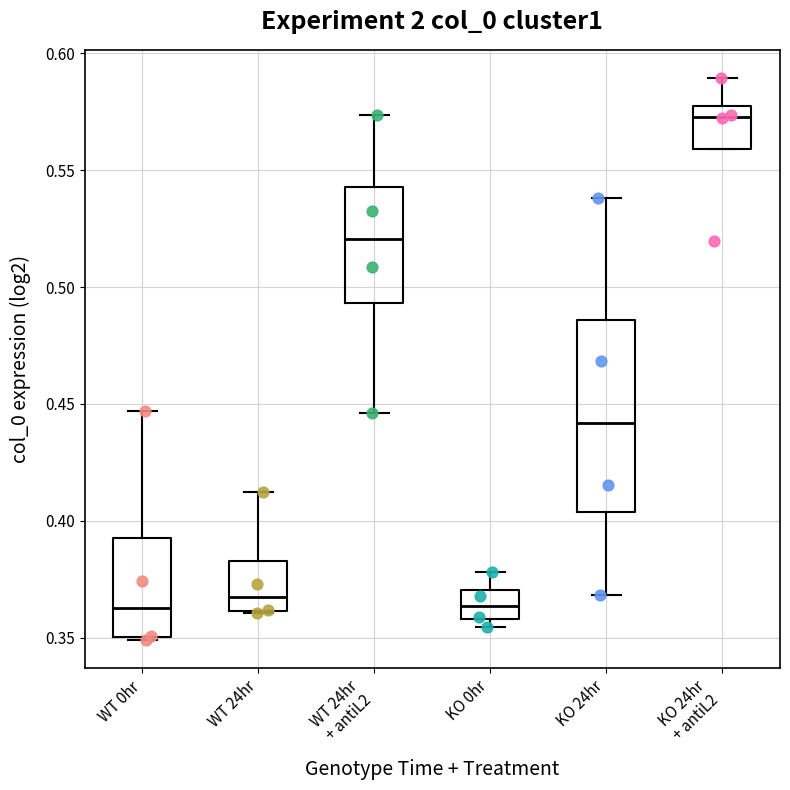

Reading left to right, transcribe this box plot: for each box, give where its median line is, the range the box spans, and where its two whiskers end, as read against the y-axis. The values are not printed on the chart, so give them approximately, as read against the axis.

WT 0hr: median 0.365, box 0.350 to 0.395, whiskers 0.350 to 0.445
WT 24hr: median 0.365, box 0.360 to 0.385, whiskers 0.360 to 0.410
WT 24hr + antiL2: median 0.520, box 0.495 to 0.545, whiskers 0.445 to 0.575
KO 0hr: median 0.365, box 0.360 to 0.370, whiskers 0.355 to 0.380
KO 24hr: median 0.440, box 0.405 to 0.485, whiskers 0.370 to 0.540
KO 24hr + antiL2: median 0.575 (just below the box's upper edge), box 0.560 to 0.575, whiskers 0.560 to 0.590